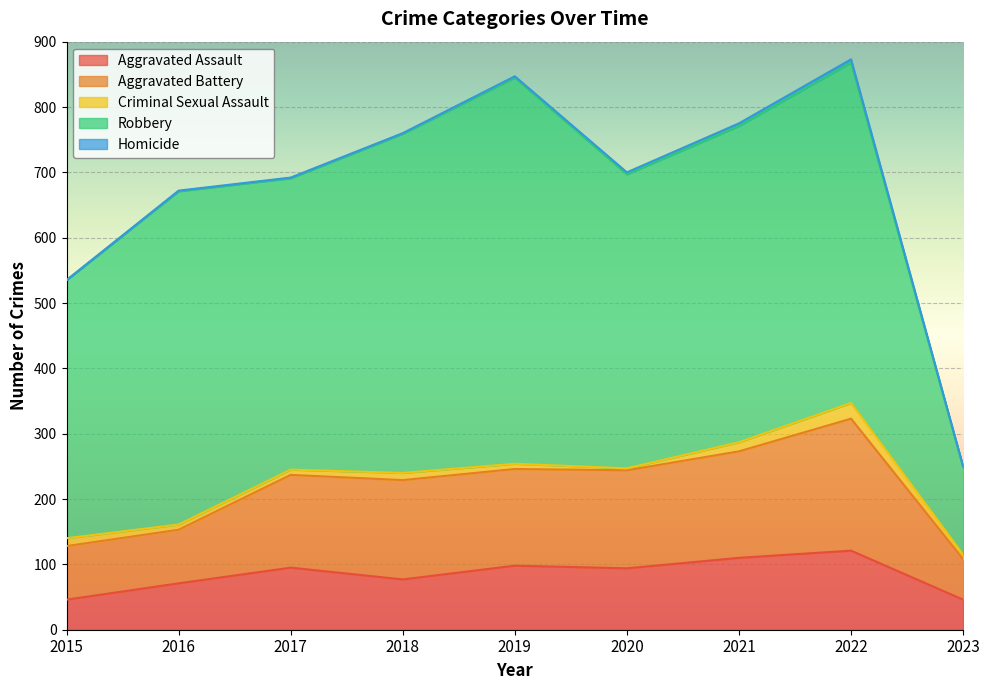

Which series changed the most between 2019 and 2023?

Robbery